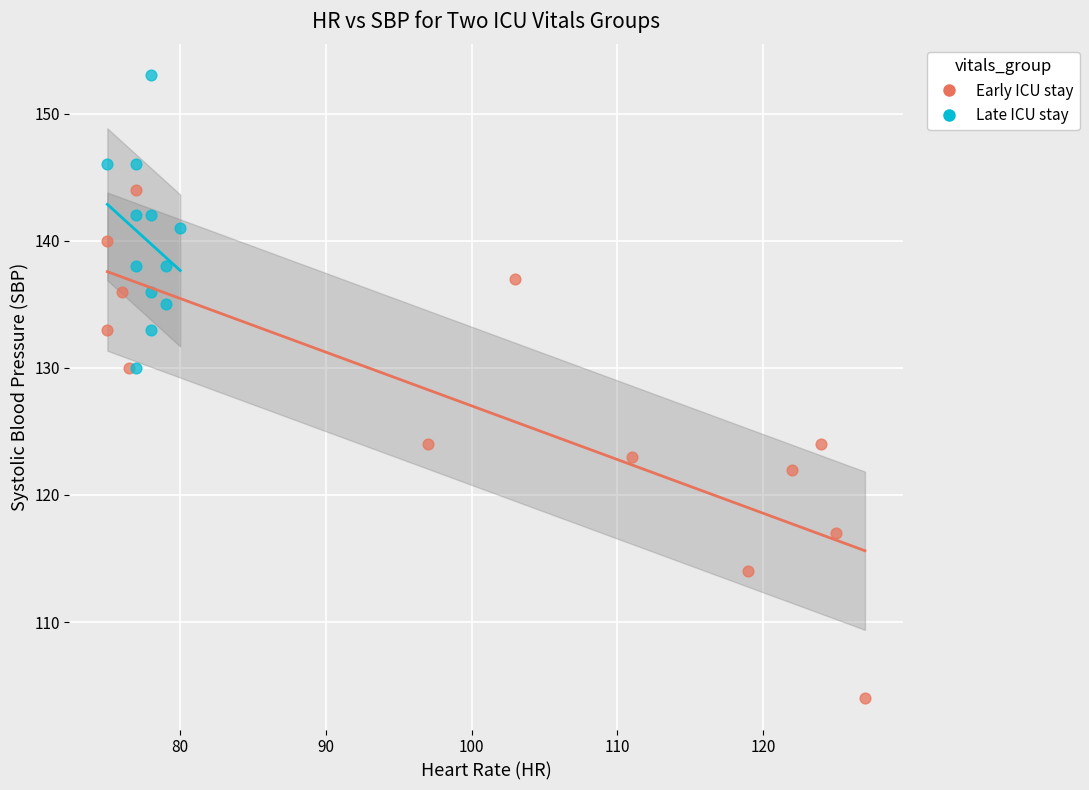

What are all the series names shown in the legend?

Early ICU stay, Late ICU stay